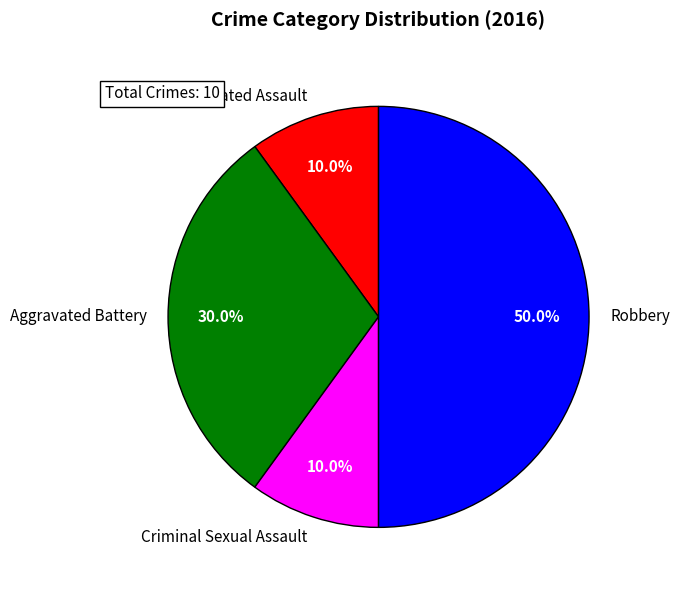

Combined, do Criminal Sexual Assault and Aggravated Battery account for over 50%?

No